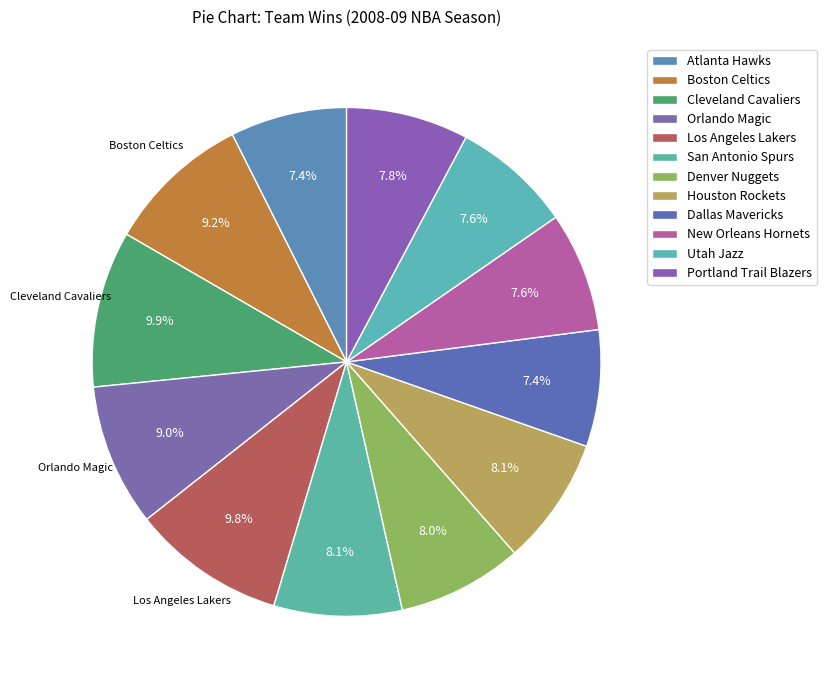

To the nearest percent, what is the average slice percentage?

8%